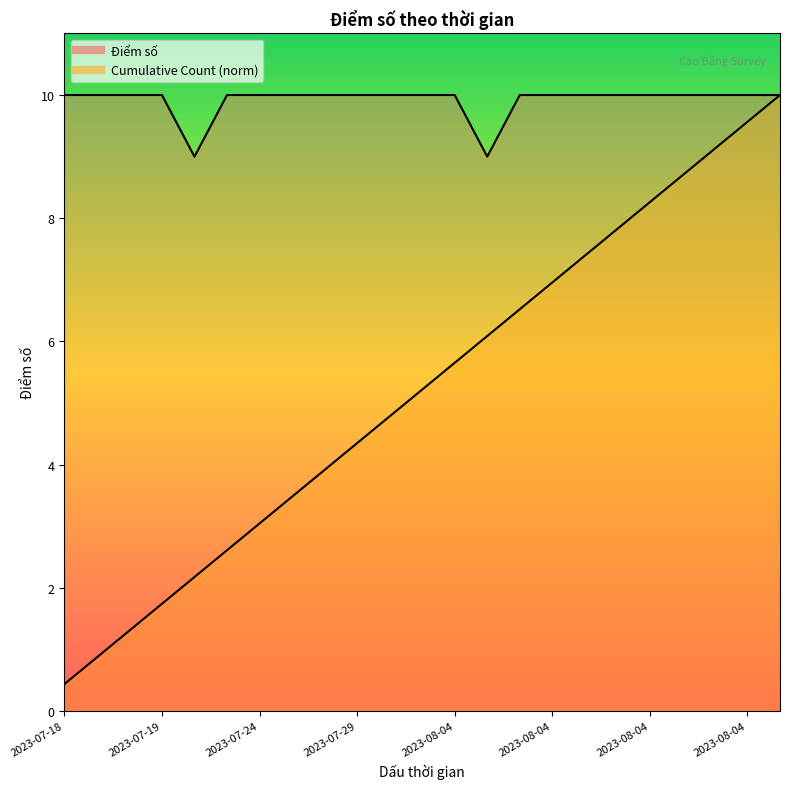

What are all the series names shown in the legend?

Điểm số, Cumulative Count